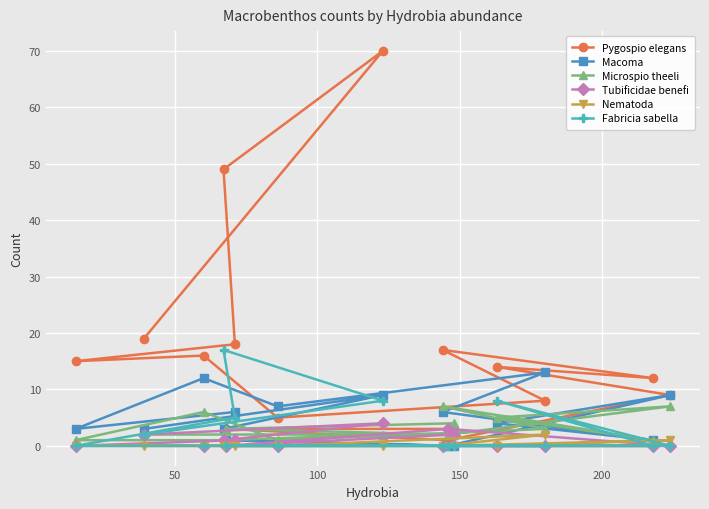

True or false: Nematoda and Macoma cross at least once.

False